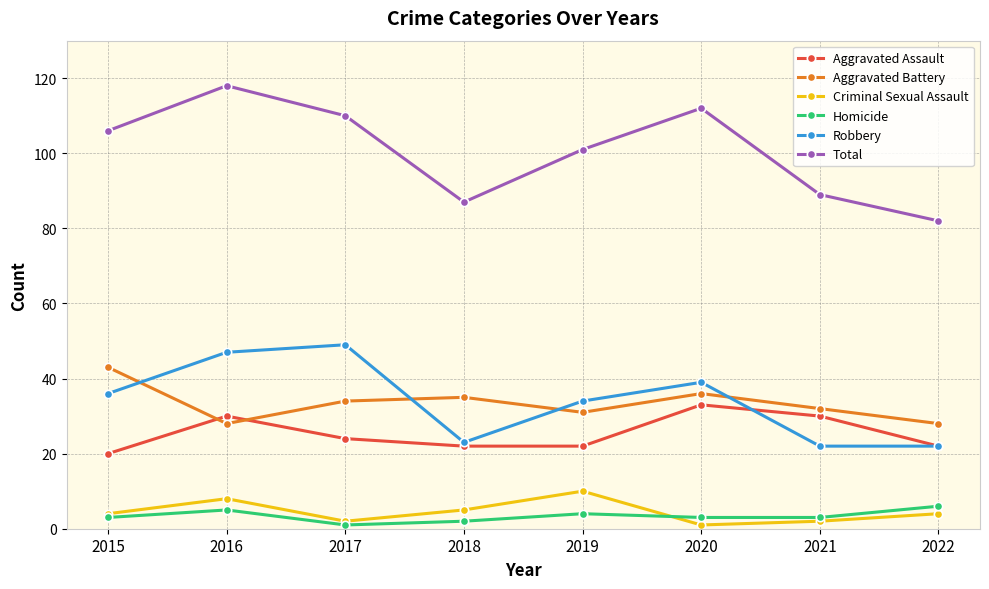

What is the difference between the maximum and second lowest values in the Total series?

31